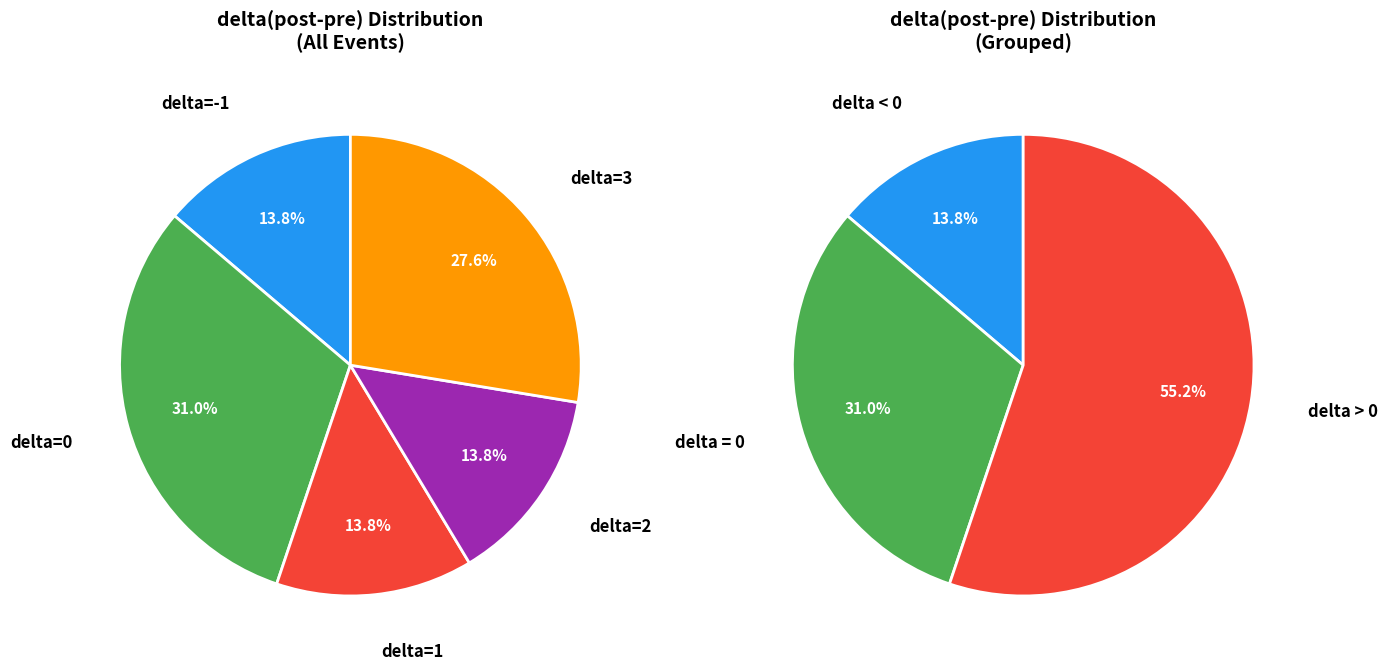

To the nearest percent, what is the average slice percentage?

25%